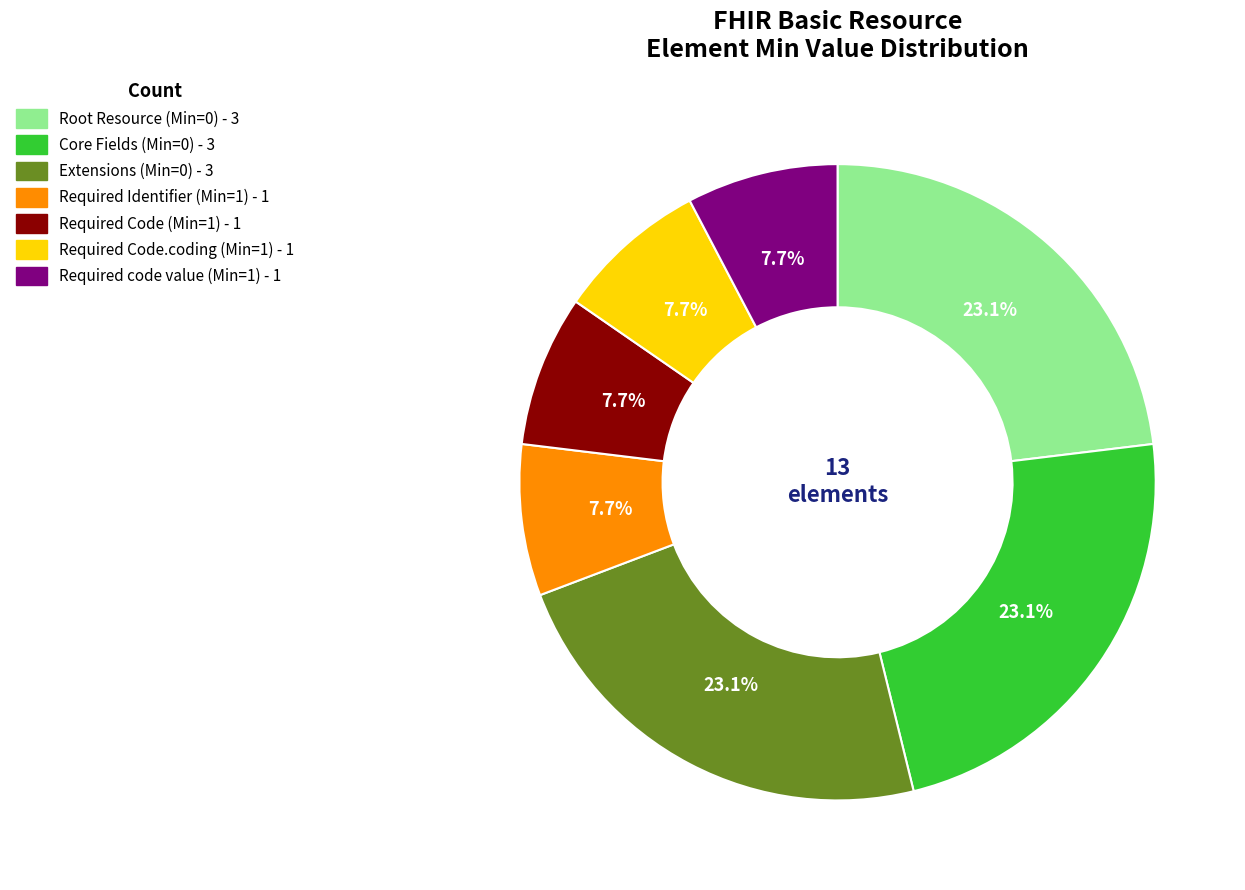

Does any single category account for the majority?

No